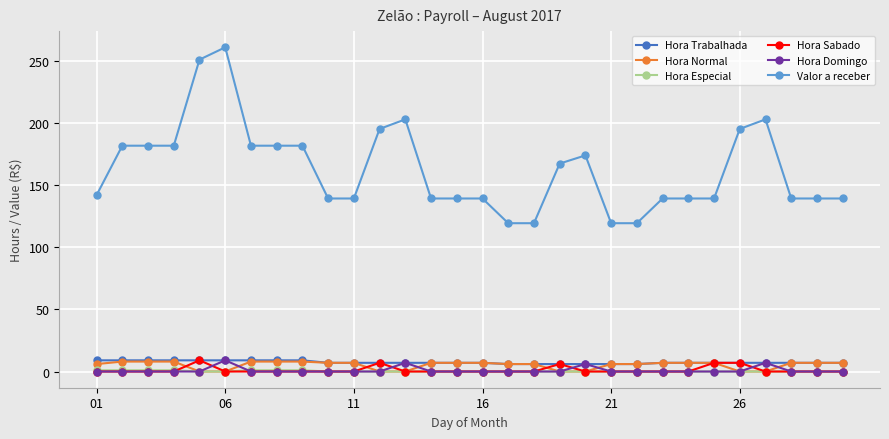

True or false: Valor a receber has more than 2 points higher than both neighbors.

True